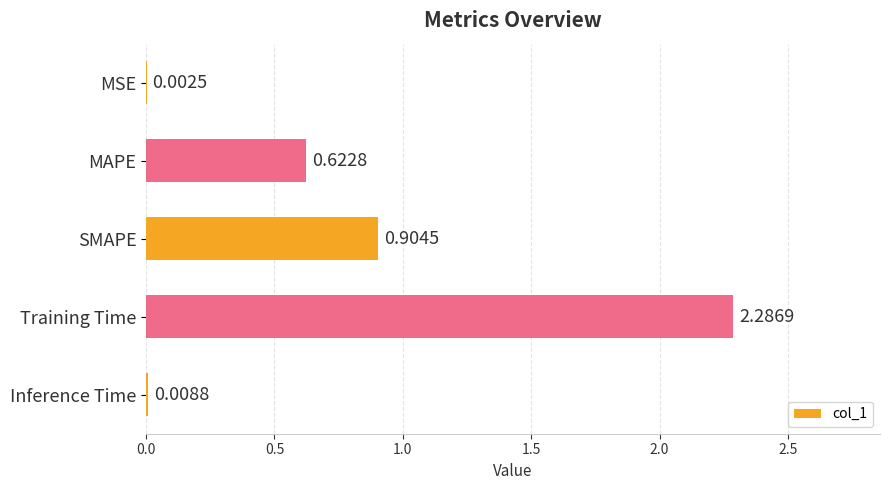

Approximately how many times larger is the value at MAPE compared to Training Time?

0.3